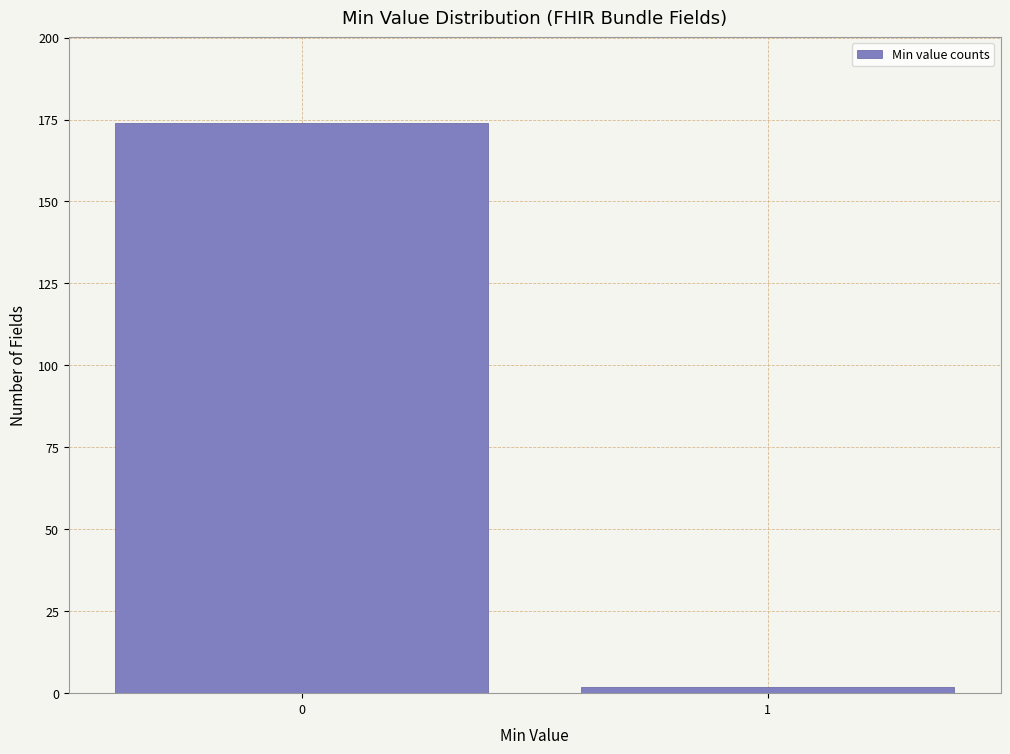

Reading right to left, list all the values displayed in this chart.

1=2	0=174